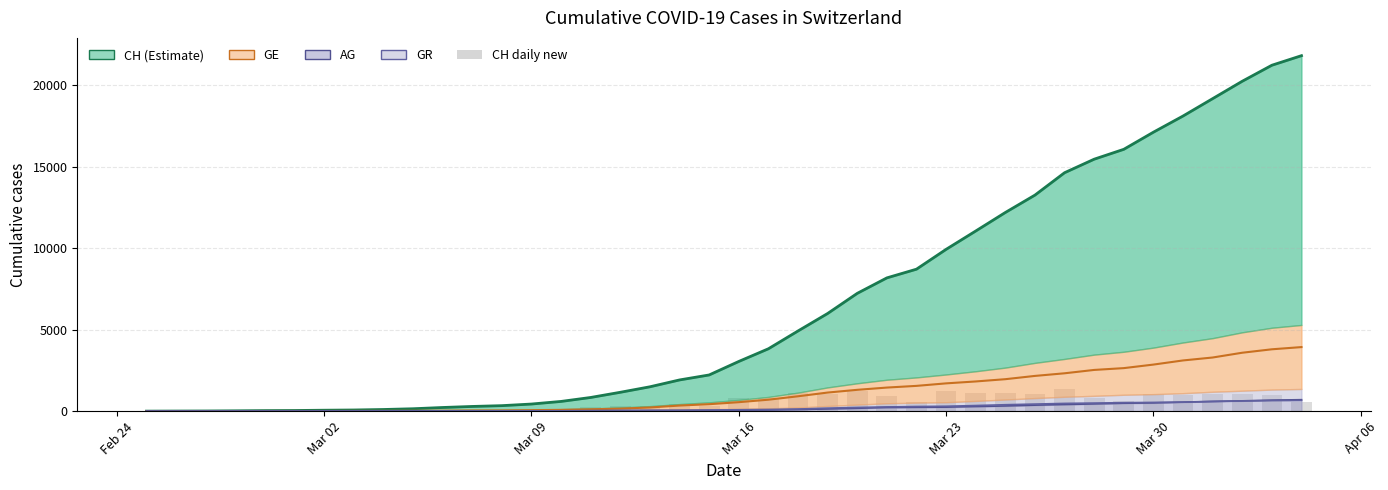

What is the maximum value for AG?

702